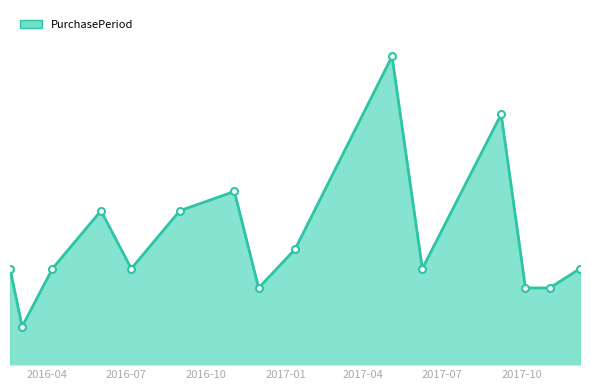

Reading left to right, what are all the values shown in this chart?

35	14	35	56	35	56	63	28	42	112	35	91	28	28	35